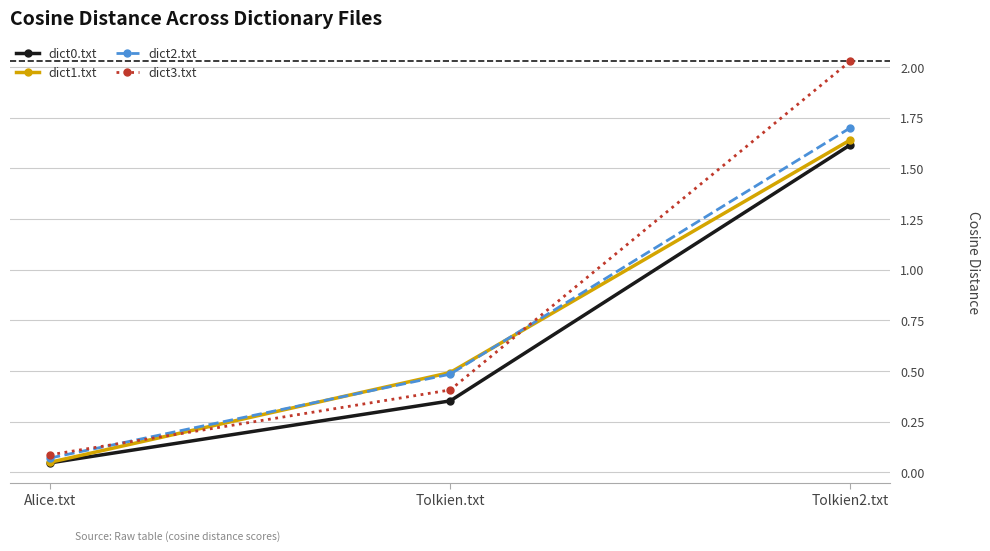

True or false: dict3.txt has a value of 0.4 at Tolkien.txt.

True